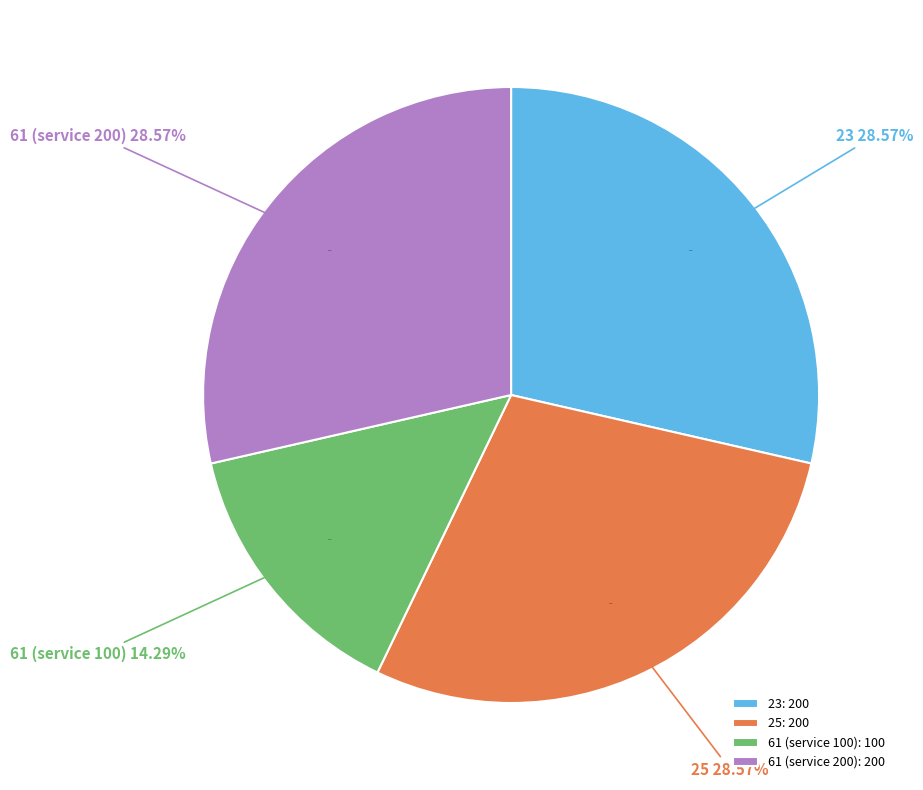

The 61 (service 100) slice represents 14% of the pie. True or false?

True